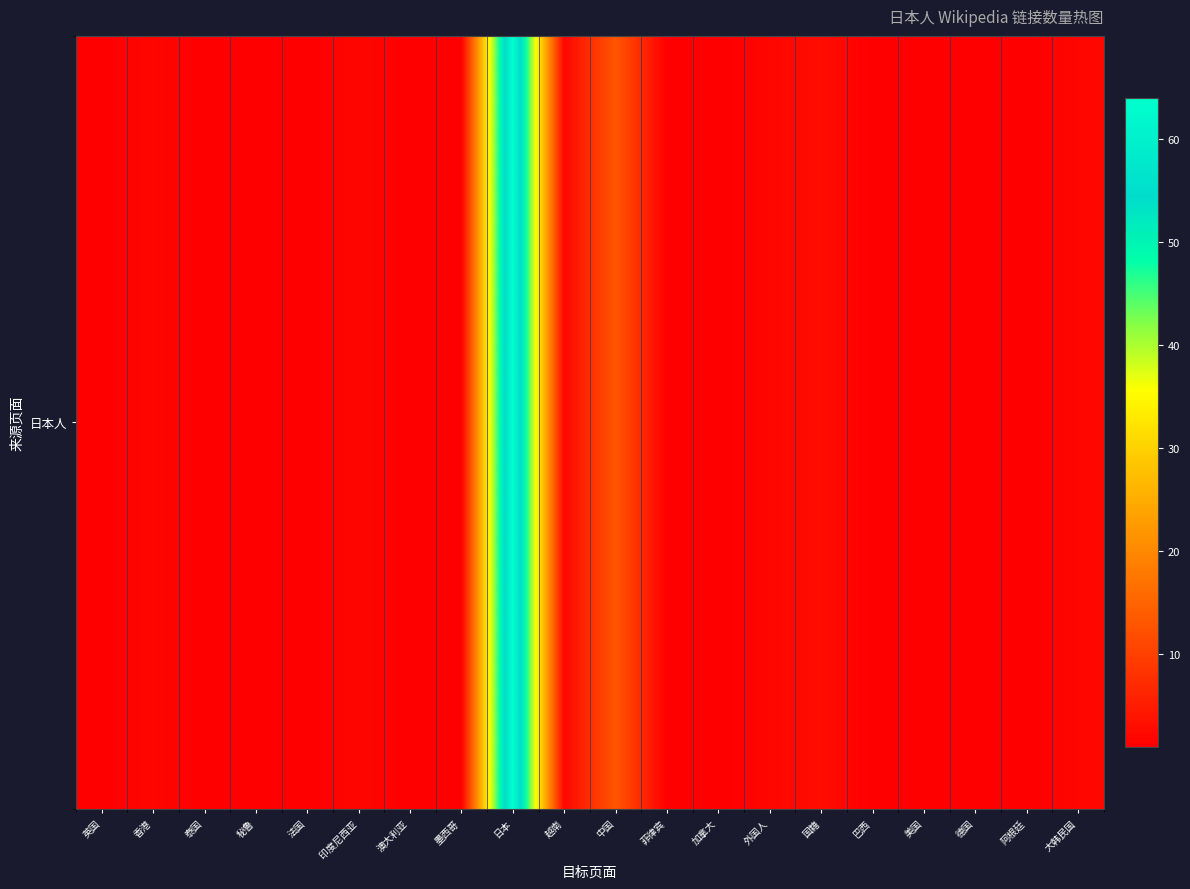

What is the sum of the values at 中国 and 澳大利亚?

14